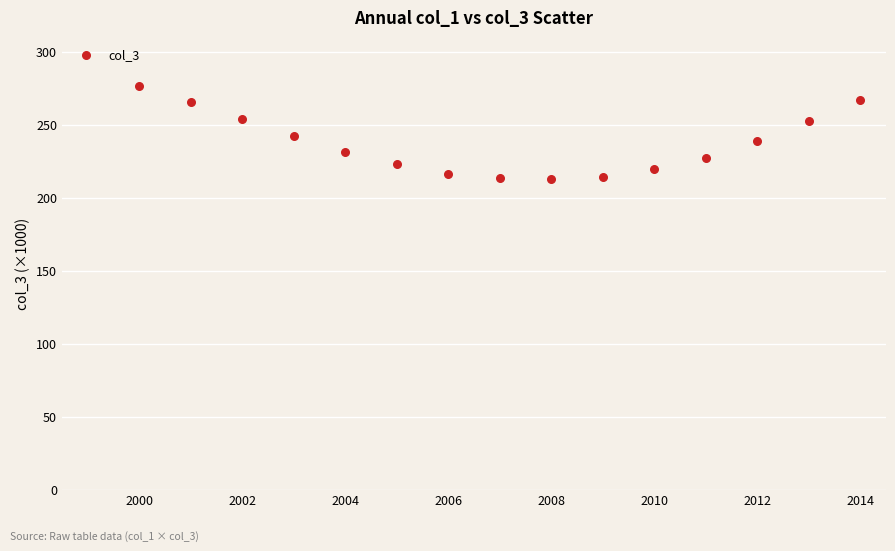

How many points are shown in the scatter plot?

15